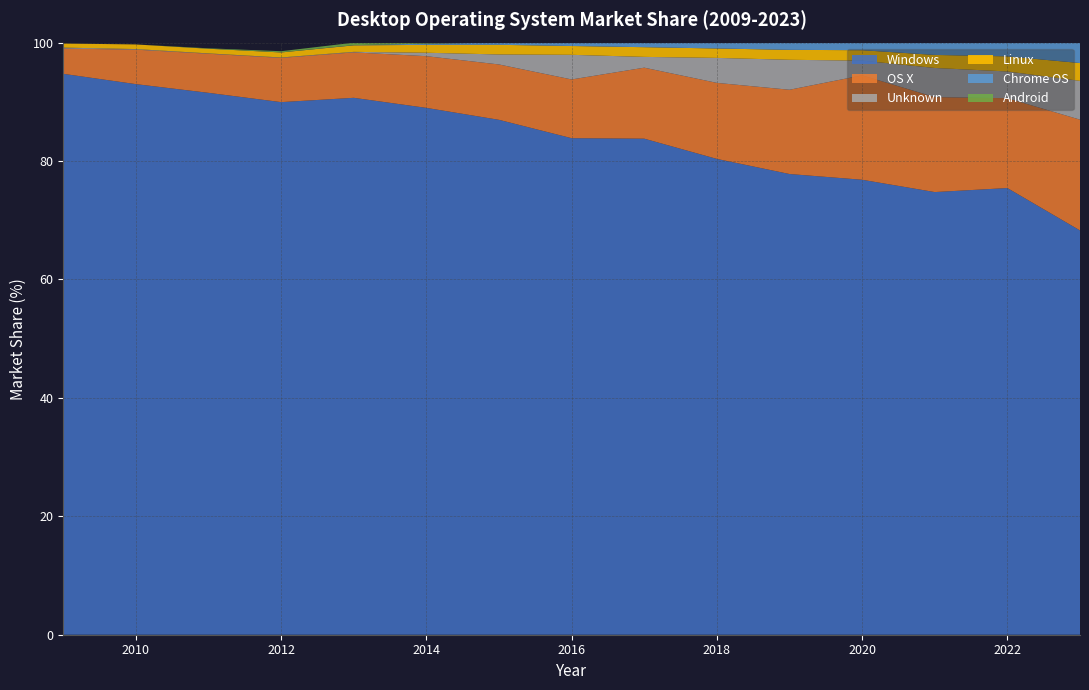

Reading left to right, list all the values displayed in this chart.

Windows: 94.7	93.0	91.5	90.0	90.7	89.0	87.0	83.9	83.8	80.4	77.8	76.8	74.8	75.4	68.3
OS X: 4.3	5.8	6.6	7.5	7.7	8.7	9.3	9.9	12.0	12.8	14.2	17.6	16.0	15.2	18.7
Unknown: 0.2	0.1	0.1	0.1	0.1	0.6	1.7	4.2	1.8	4.2	5.1	2.5	4.9	4.5	6.5
Linux: 0.7	0.8	0.8	0.8	1.1	1.3	1.6	1.5	1.6	1.6	1.7	1.8	2.2	2.5	3.0
Chrome OS: 0.0	0.0	0.0	0.0	0.0	0.2	0.4	0.6	0.8	1.0	1.2	1.3	2.1	2.3	3.4
Android: 0.0	0.0	0.1	0.2	0.4	0.2	0.0	0.0	0.0	0.0	0.0	0.0	0.0	0.0	0.0